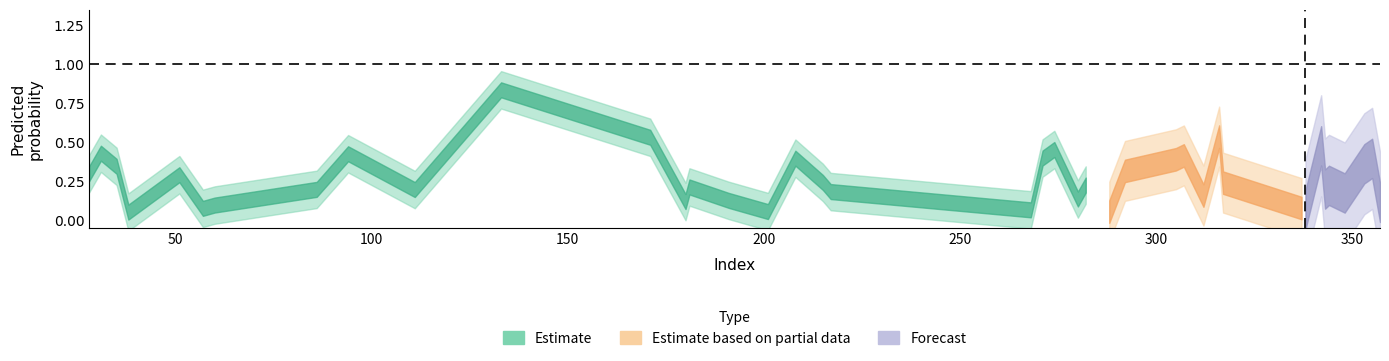

At how many categories does at least one series exceed 0?

40